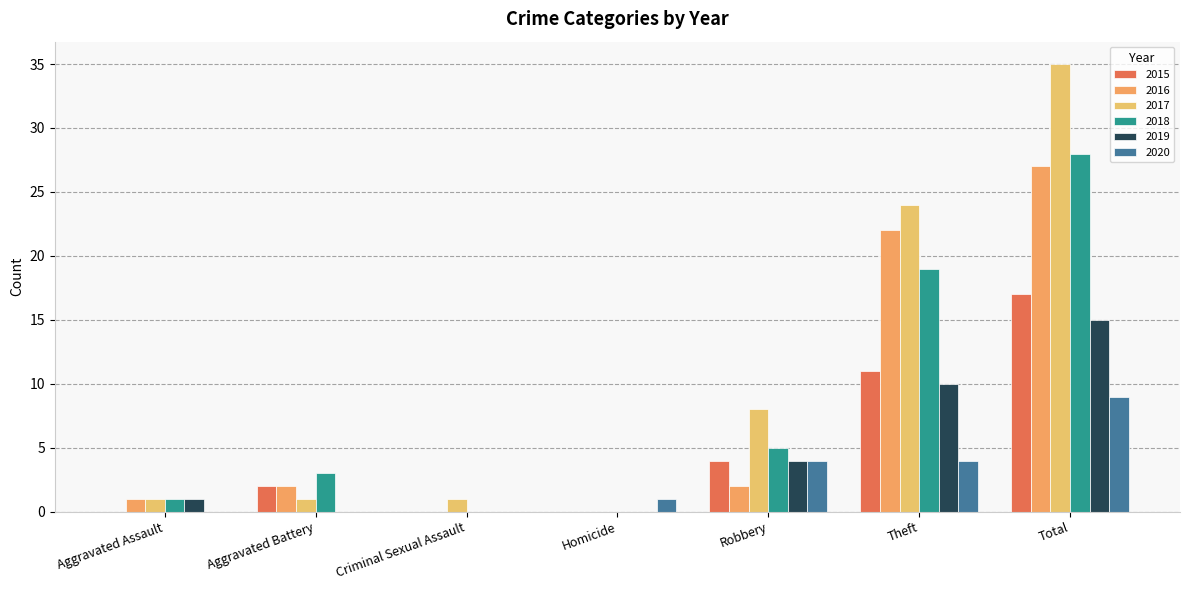

True or false: 2018 has a value of -18 at Criminal Sexual Assault.

False